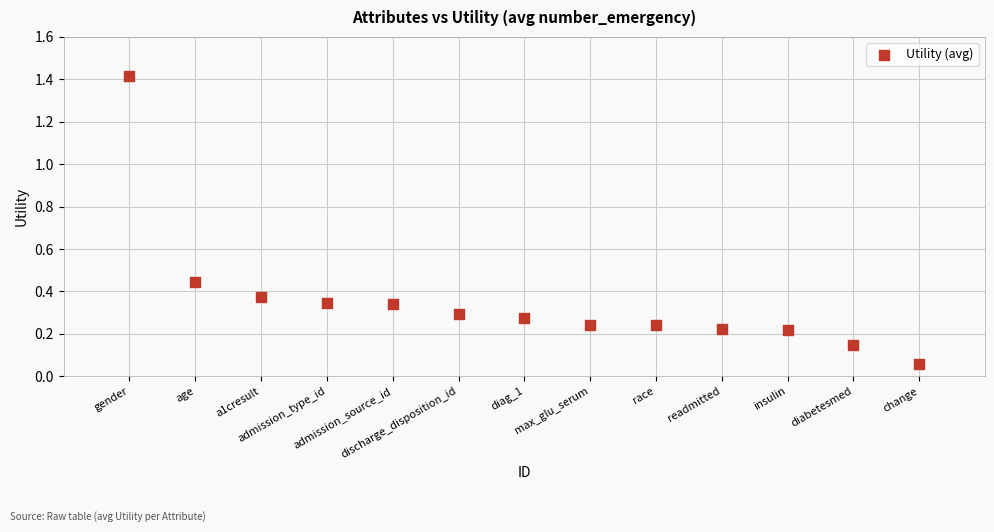

What is the range of Y values (max minus min)?

1.4